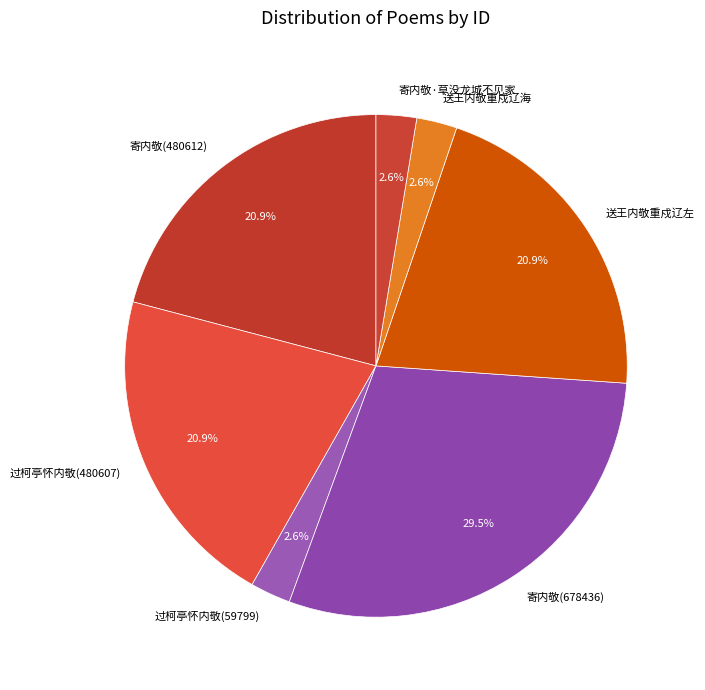

How many slices are in this pie chart?

7